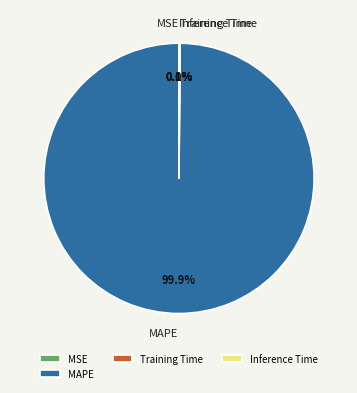

What is the largest slice in the pie chart?

MAPE